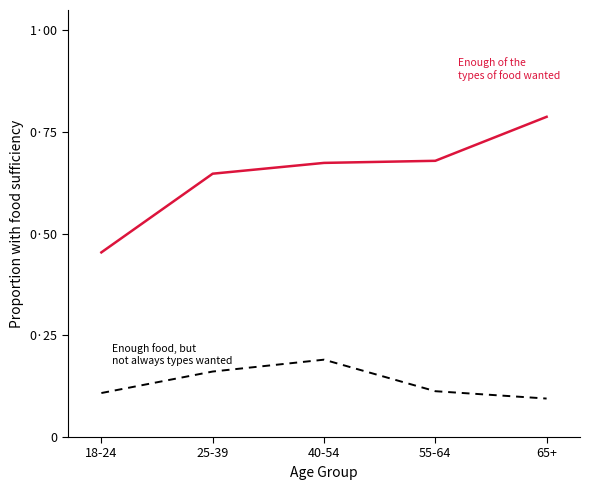

Is this an area chart (filled region under the line)?

No